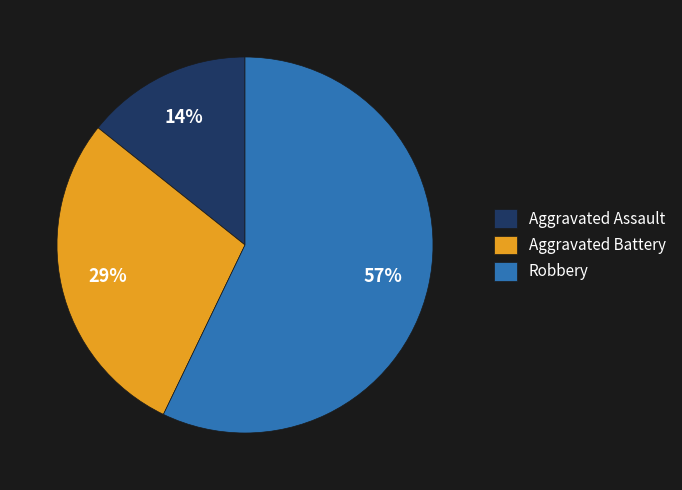

To the nearest percent, what is the combined percentage of Aggravated Battery and Aggravated Assault?

43%